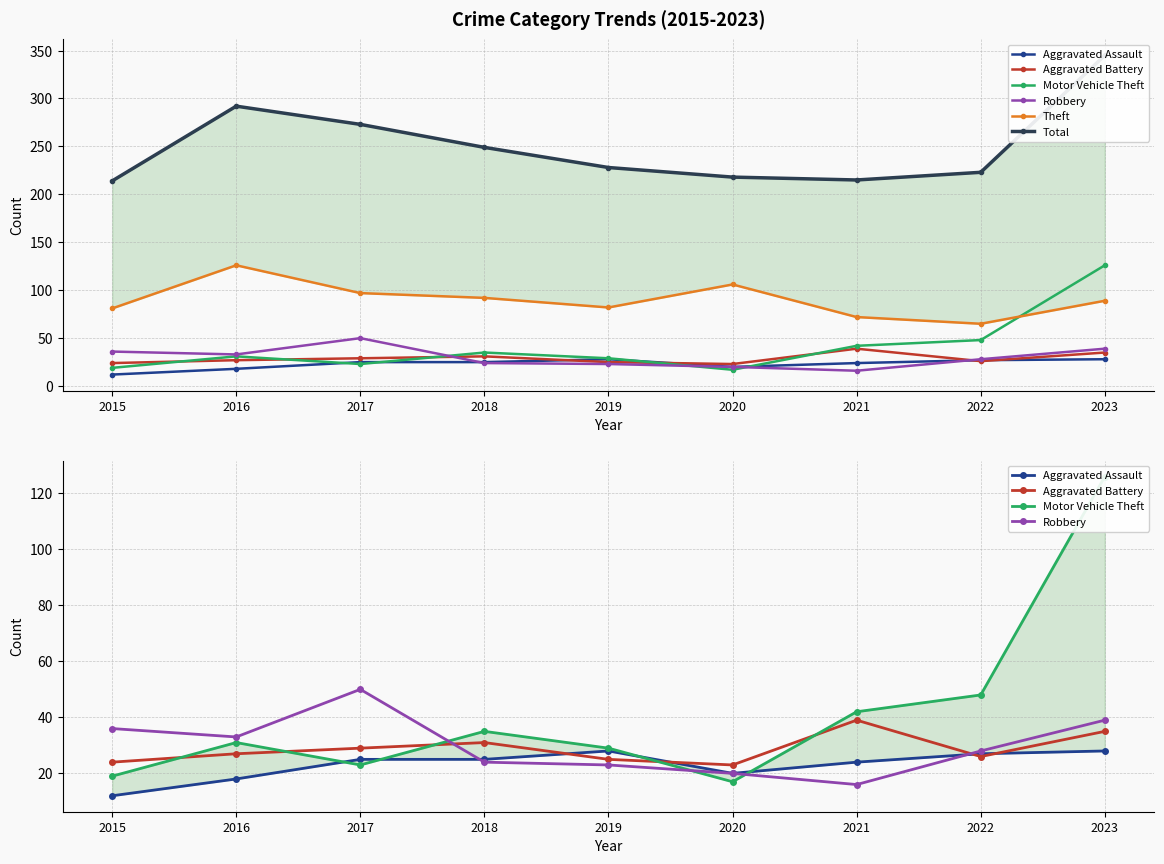

What is the maximum value for Motor Vehicle Theft?

126